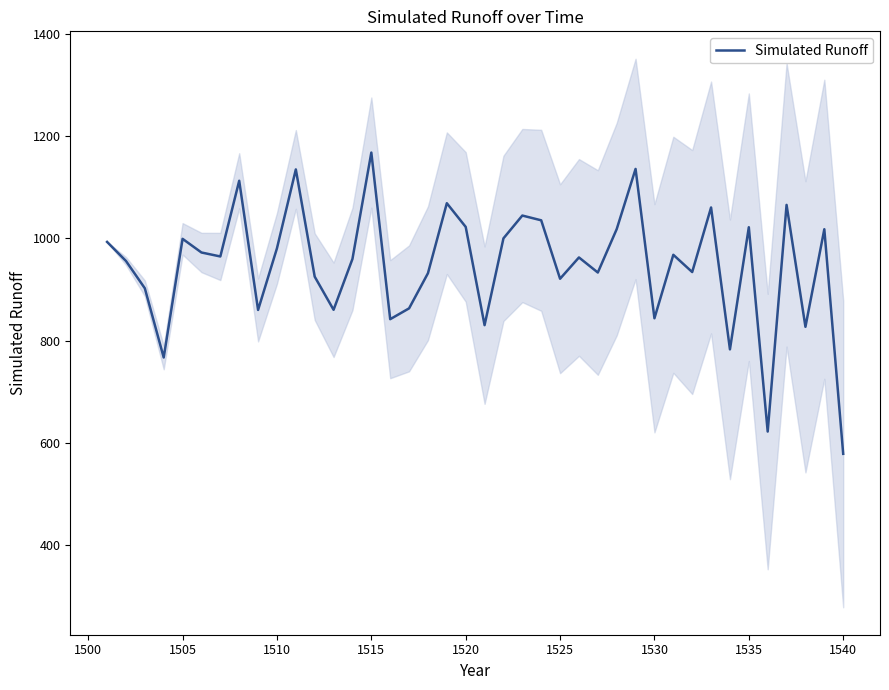

Is it true that Simulated Runoff equals 1403.6 at 1510?

False